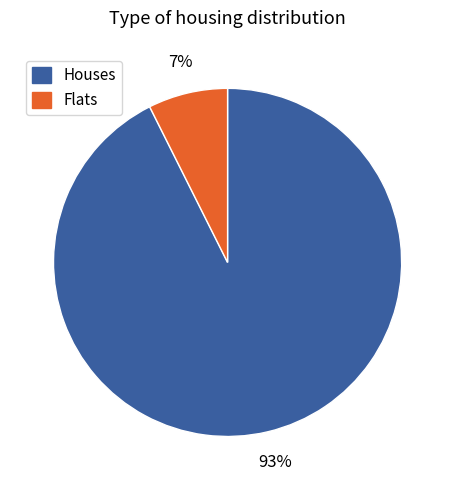

To the nearest percent, what is the average slice percentage?

50%